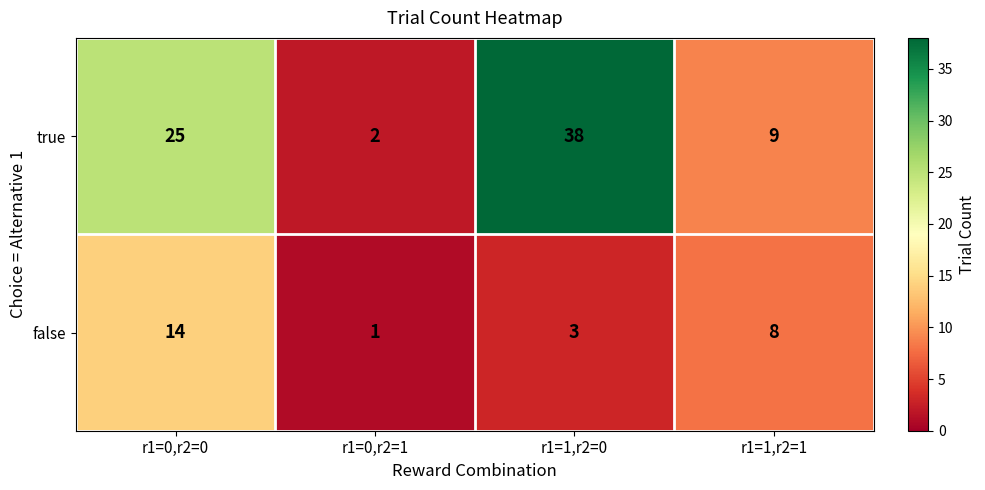

The true series shows 1 at r1=0,r2=1. True or false?

False